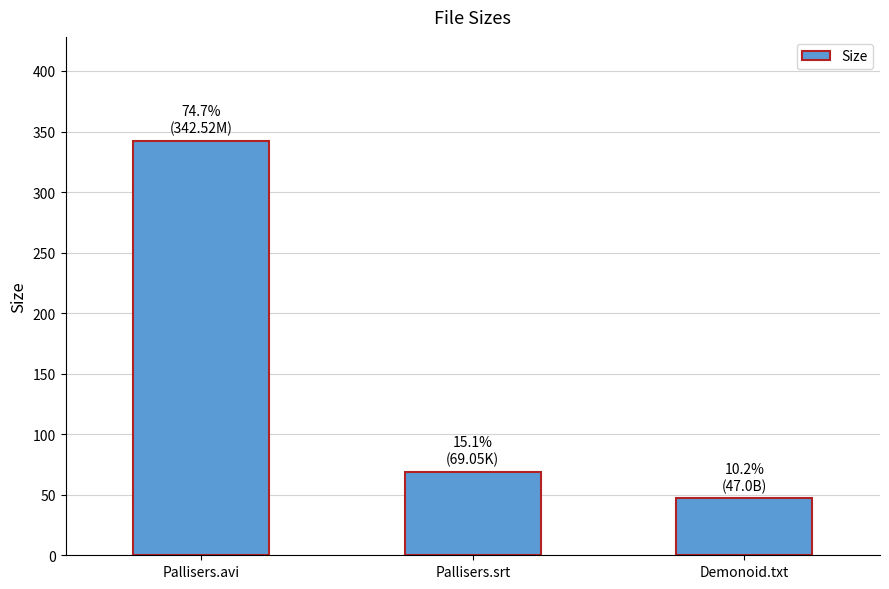

Which label corresponds to the largest value in the chart?

Pallisers.avi